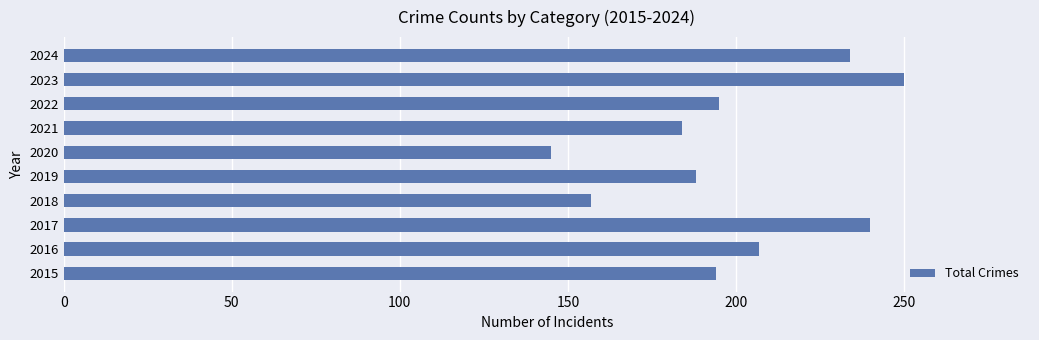

Read the value at 2019, to the nearest 5.

190